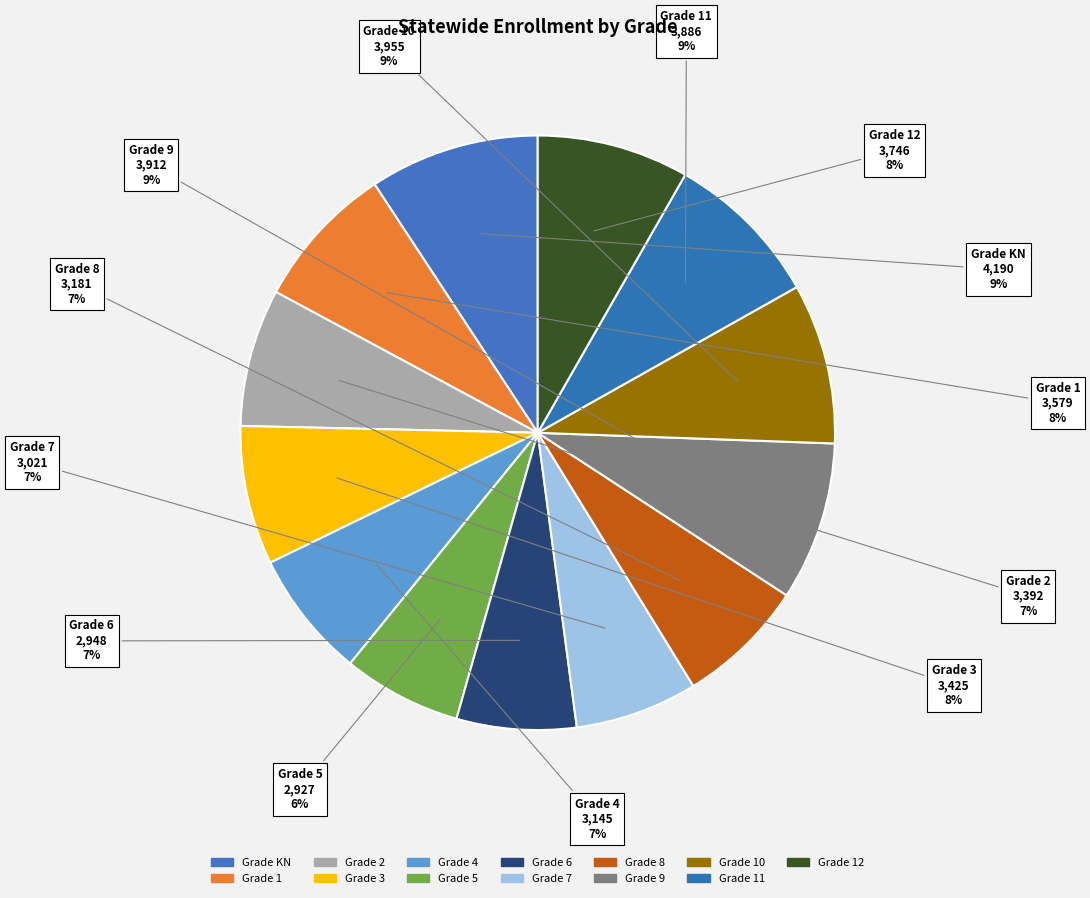

Count the number of slices in the pie.

13